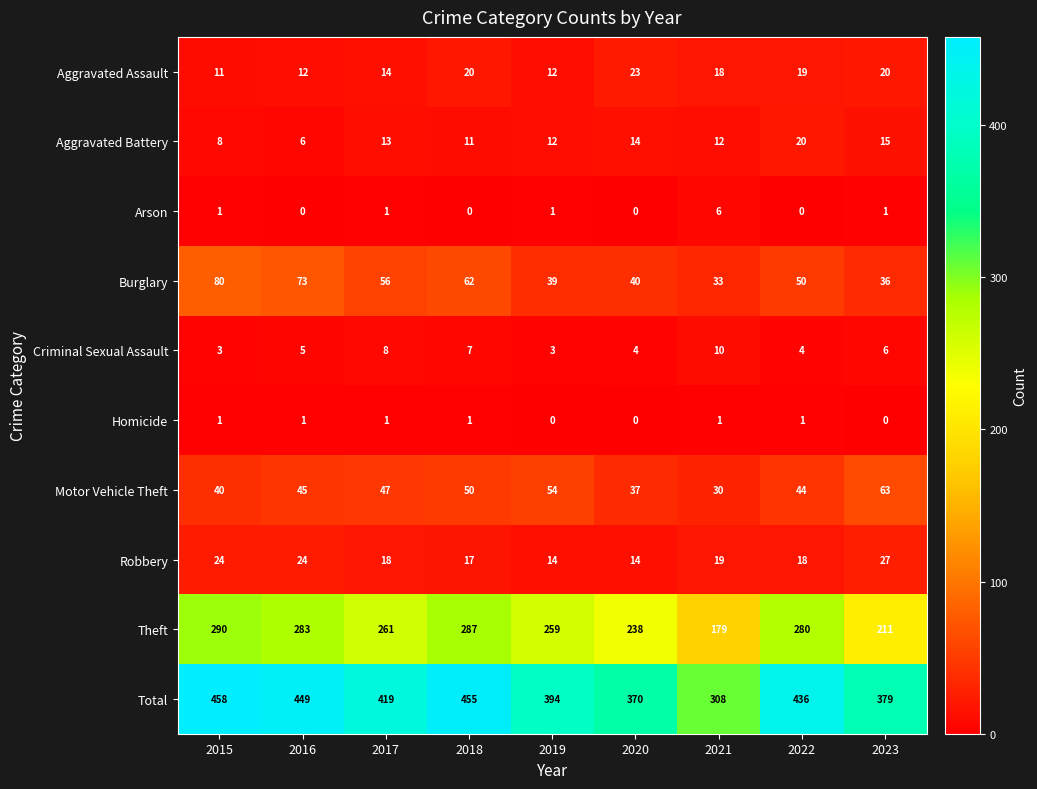

The Total series shows 540 at 2023. True or false?

False